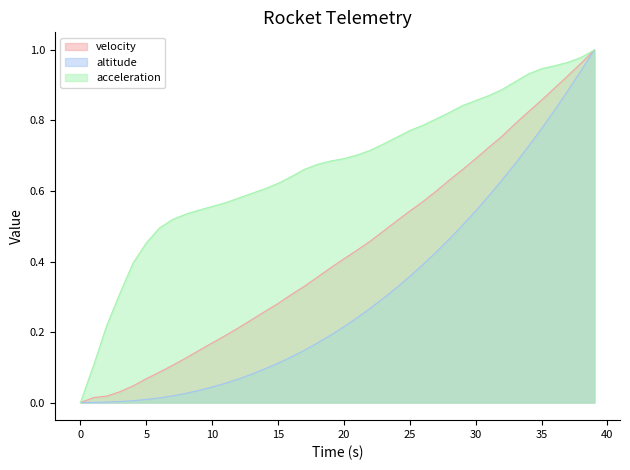

Rank the categories by acceleration value from highest to lowest.

39, 38, 37, 36, 35, 34, 33, 32, 31, 30, 29, 28, 27, 26, 25, 24, 23, 22, 21, 20, 19, 18, 17, 16, 15, 14, 13, 12, 11, 10, 9, 8, 7, 6, 5, 4, 3, 2, 1, 0